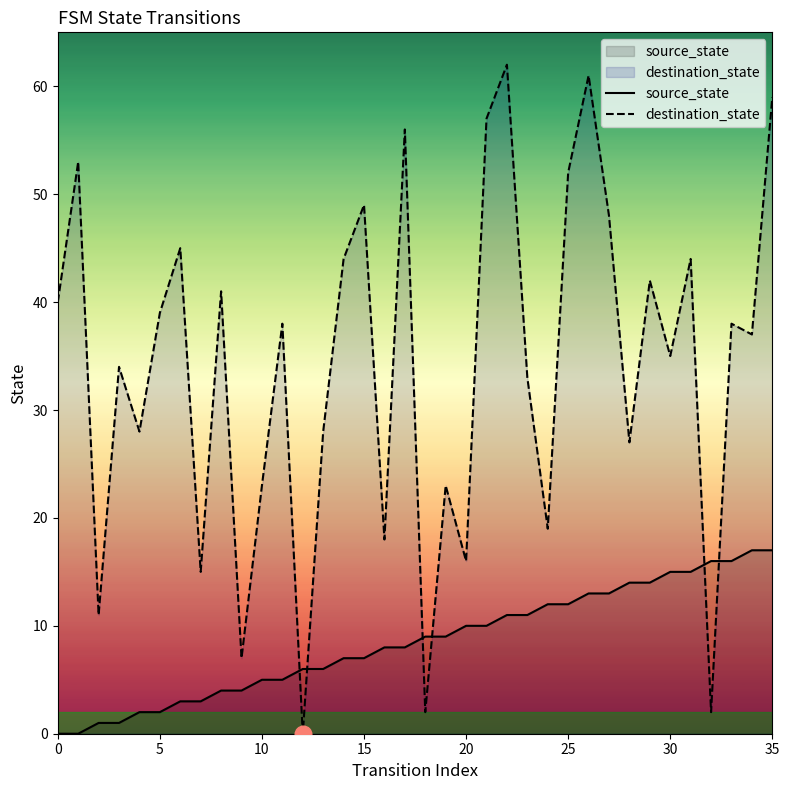

Reading left to right, what are all the values shown in this chart?

source_state: 0	0	1	1	2	2	3	3	4	4	5	5	6	6	7	7	8	8	9	9	10	10	11	11	12	12	13	13	14	14	15	15	16	16	17	17
destination_state: 40	53	11	34	28	39	45	15	41	7	23	38	0	28	44	49	18	56	2	23	16	57	62	33	19	52	61	48	27	42	35	44	2	38	37	59